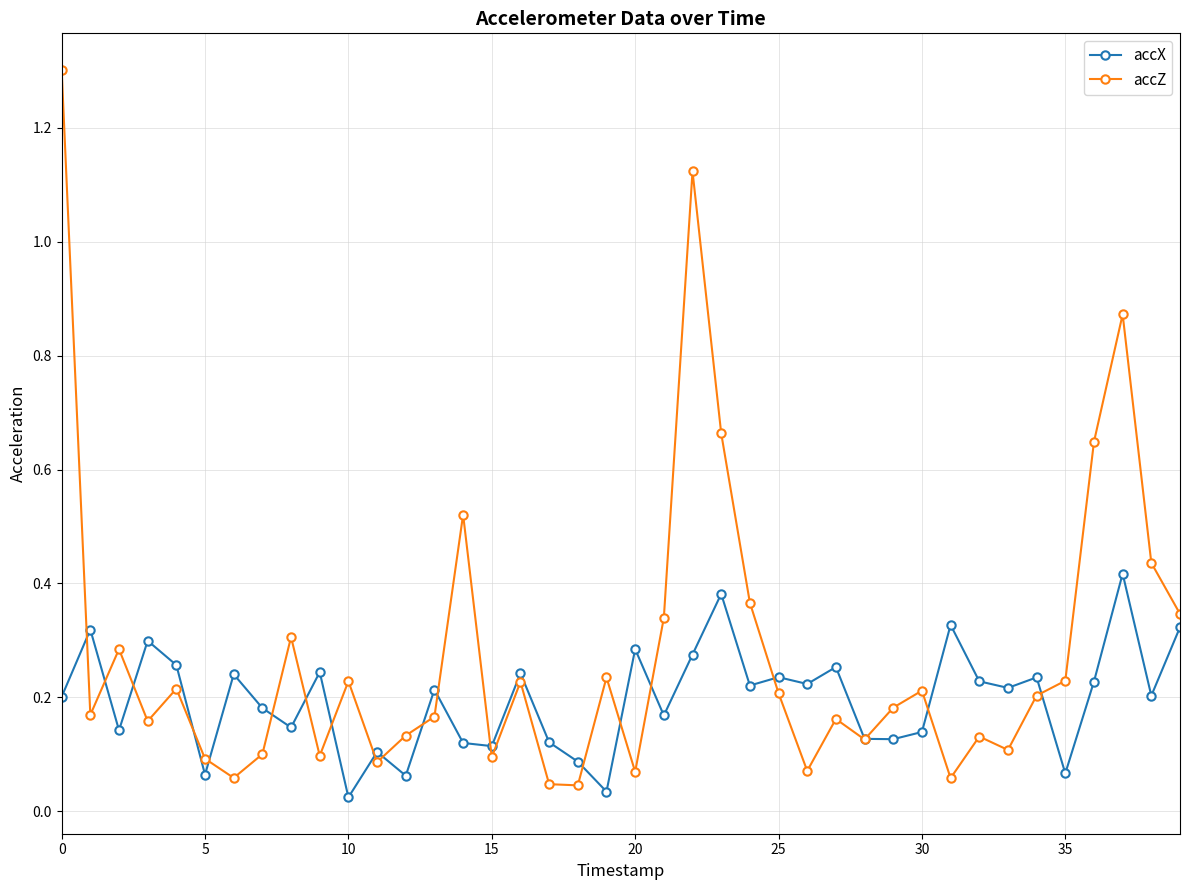

What is the maximum value shown in the chart?

1.3